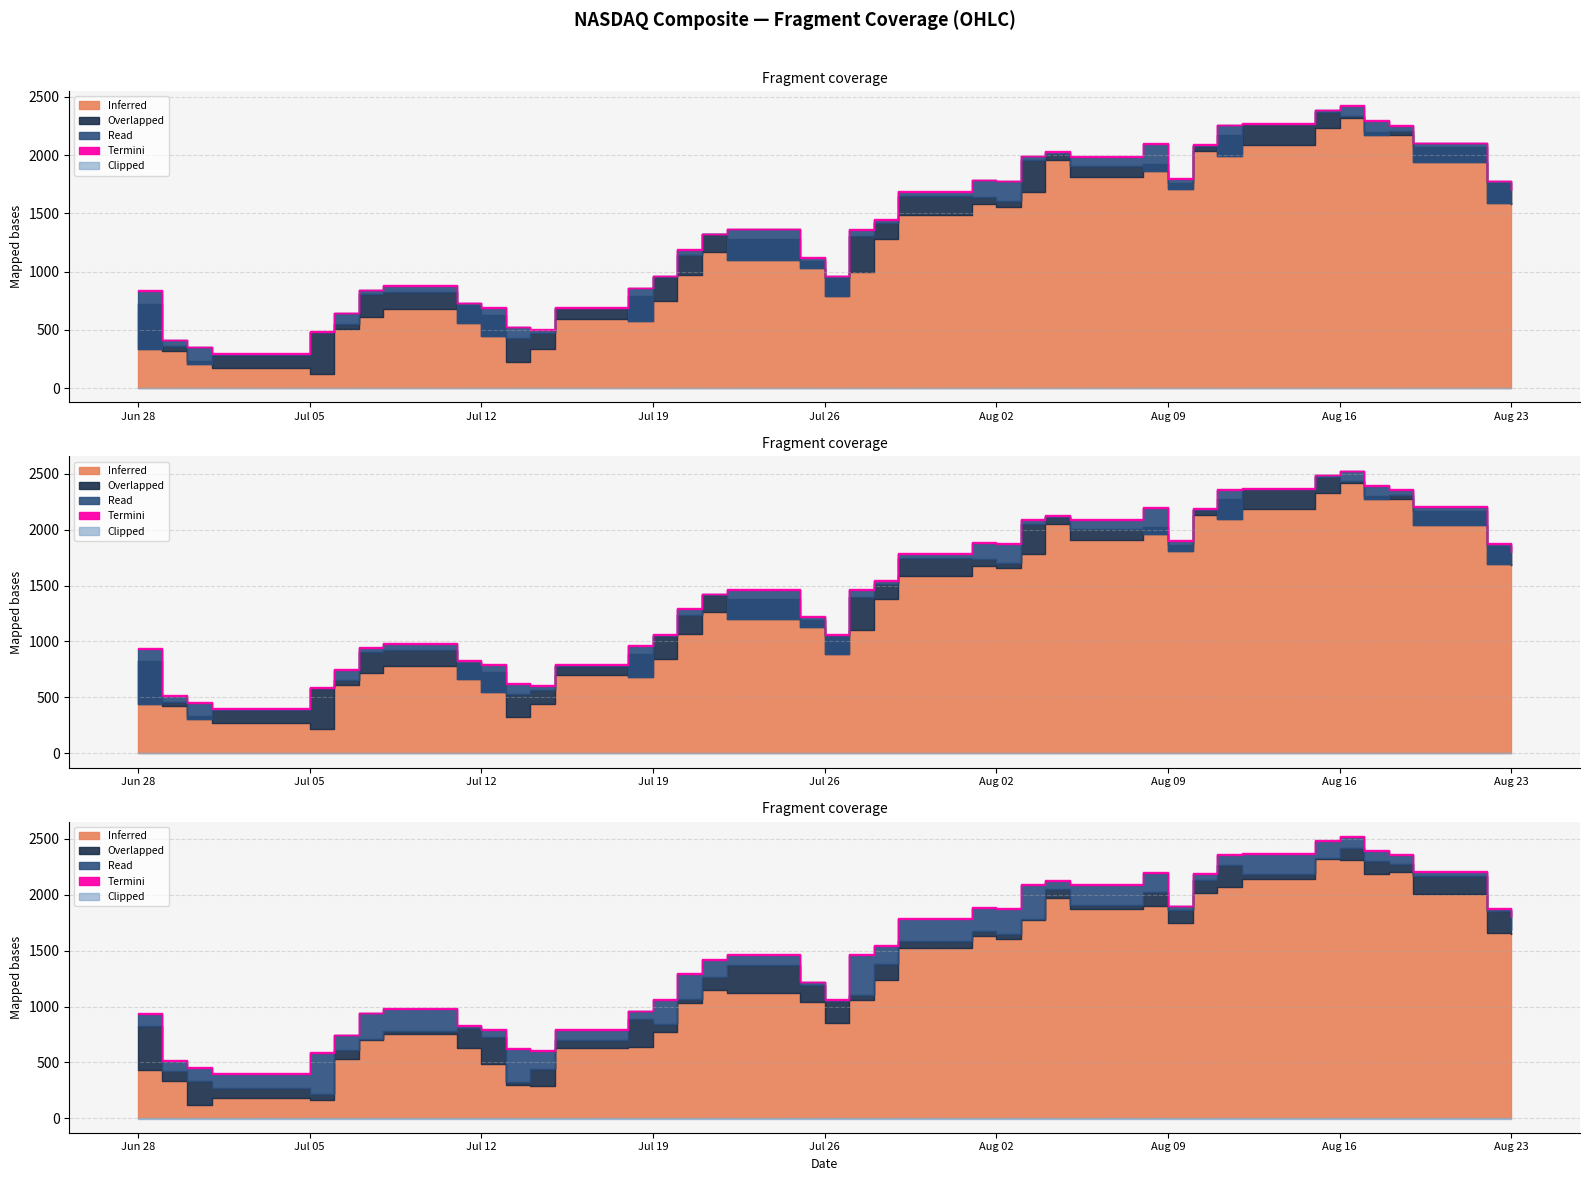

The close series shows 15485.7 at 2022-07-06. True or false?

False